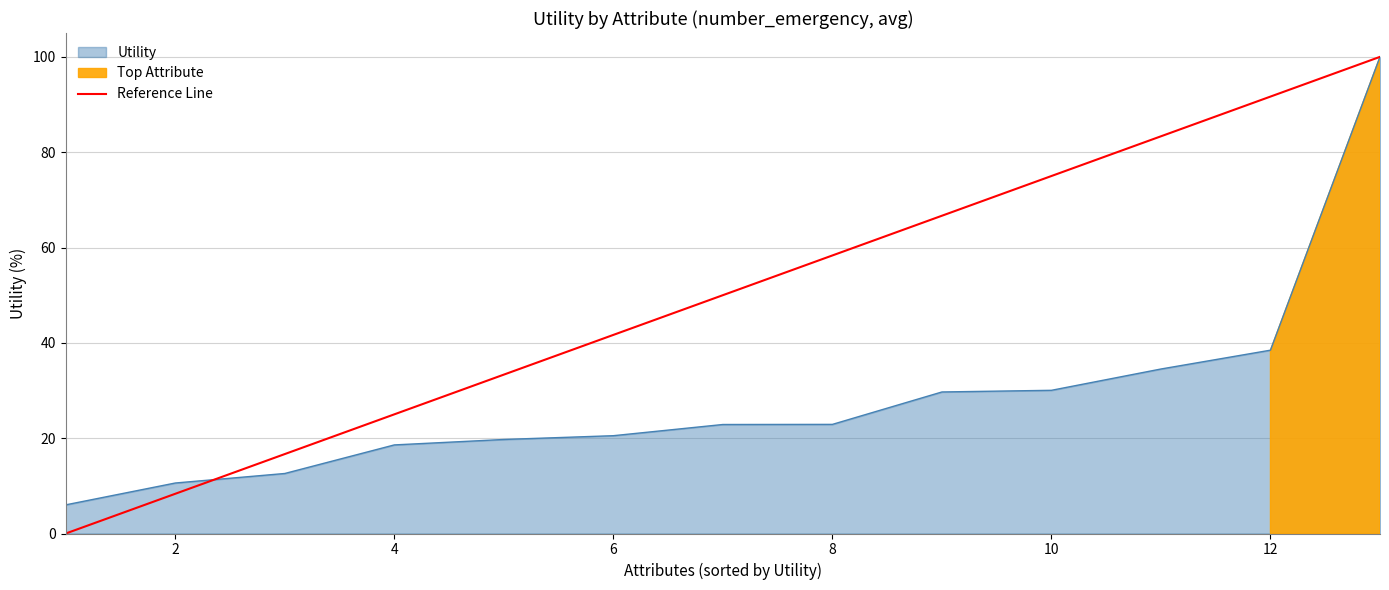

True or false: Utility has a value of 38.5 at 12.

True